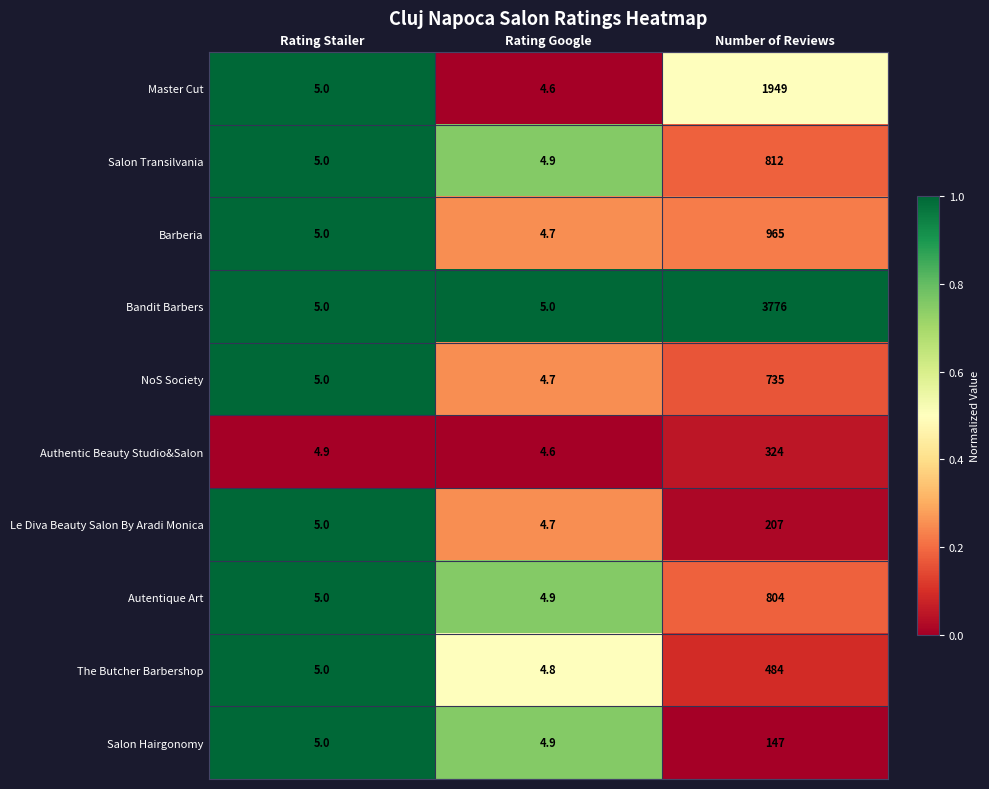

Reading left to right, transcribe all the data shown in this chart.

Master Cut: Rating Stailer=5.0	Rating Google=4.6	Number of Reviews=1949.0
Salon Transilvania: Rating Stailer=5.0	Rating Google=4.9	Number of Reviews=812.0
Barberia: Rating Stailer=5.0	Rating Google=4.7	Number of Reviews=965.0
Bandit Barbers: Rating Stailer=5.0	Rating Google=5.0	Number of Reviews=3776.0
NoS Society: Rating Stailer=5.0	Rating Google=4.7	Number of Reviews=735.0
Authentic Beauty Studio&Salon: Rating Stailer=4.9	Rating Google=4.6	Number of Reviews=324.0
Le Diva Beauty Salon By Aradi Monica: Rating Stailer=5.0	Rating Google=4.7	Number of Reviews=207.0
Autentique Art: Rating Stailer=5.0	Rating Google=4.9	Number of Reviews=804.0
The Butcher Barbershop: Rating Stailer=5.0	Rating Google=4.8	Number of Reviews=484.0
Salon Hairgonomy: Rating Stailer=5.0	Rating Google=4.9	Number of Reviews=147.0